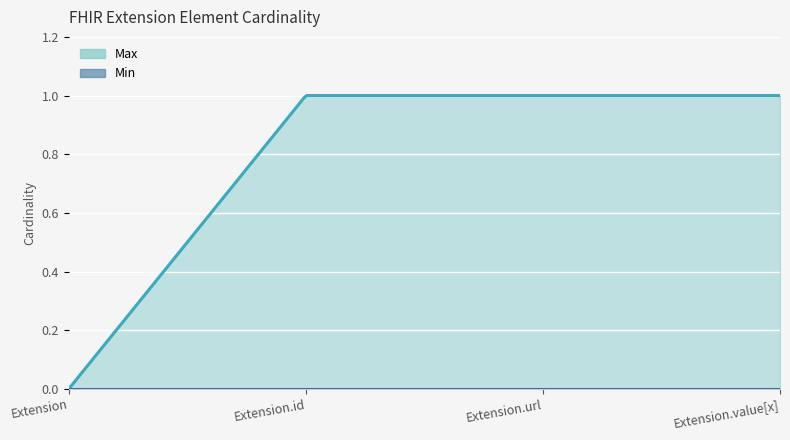

Reading right to left, list all the values displayed in this chart.

Min: 0	0	0	0
Max: 1	1	1	0